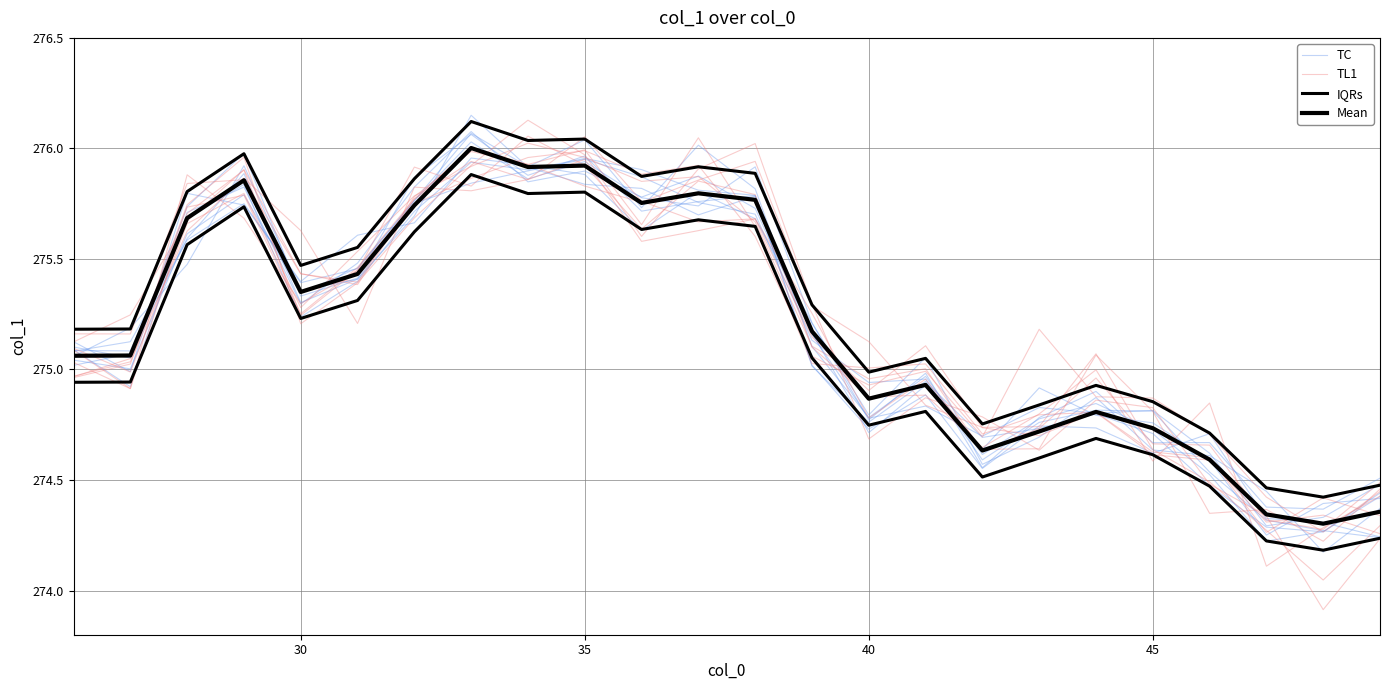

What are all the series names shown in the legend?

TC, TL1, IQRs, Mean